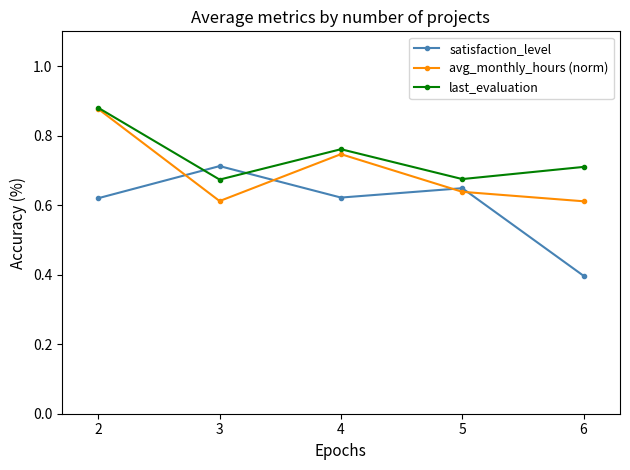

In avg_monthly_hours (norm), how many points are lower than both neighbors (excluding endpoints)?

1